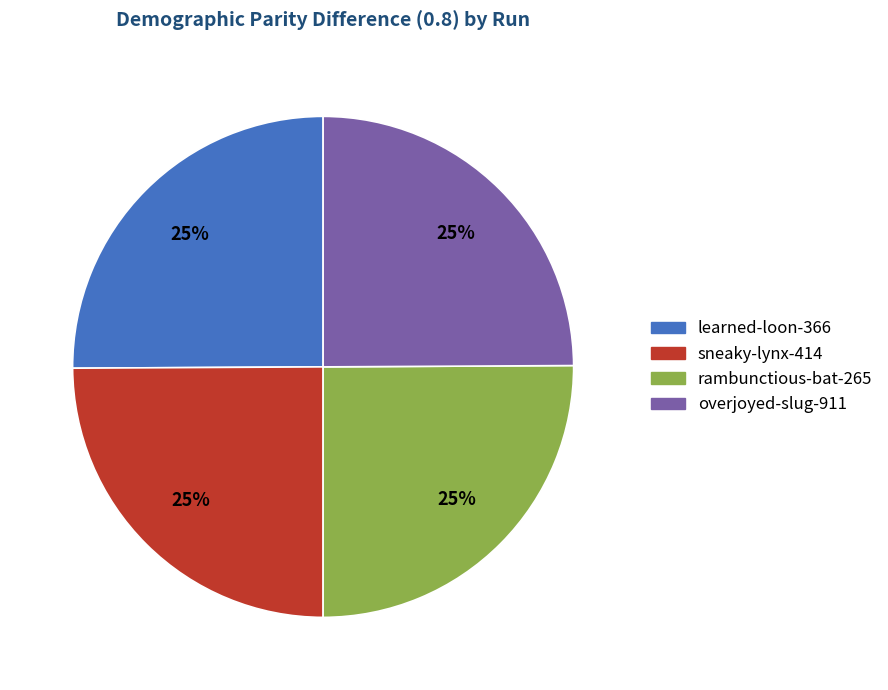

To the nearest percent, what is the combined percentage of learned-loon-366 and rambunctious-bat-265?

50%